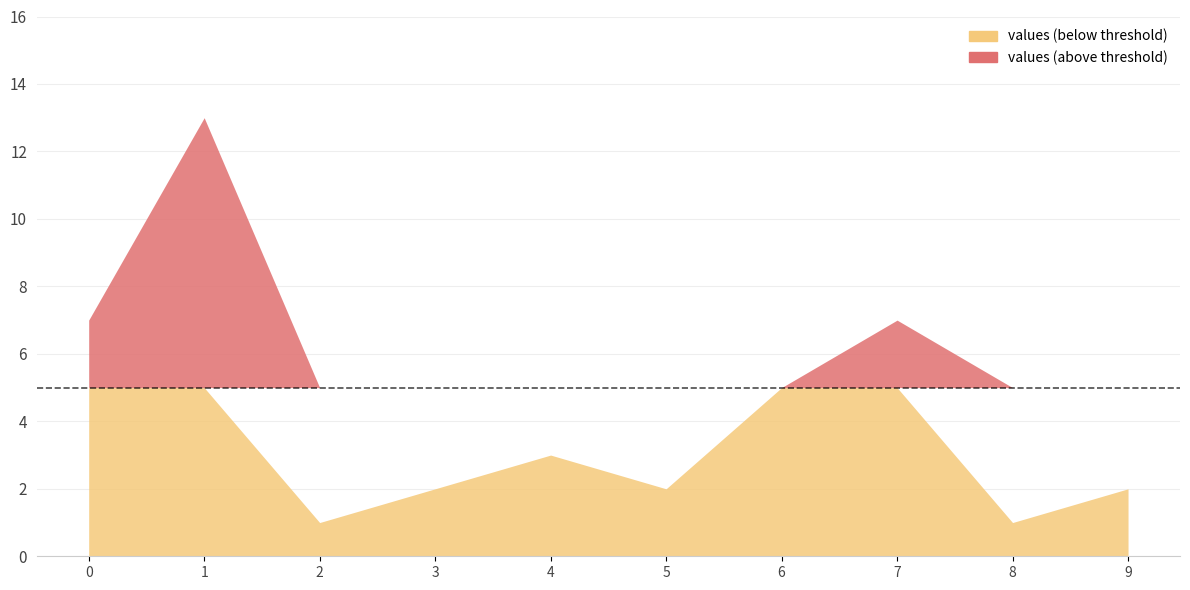

List the labels in order of value, smallest first.

2, 8, 3, 5, 9, 4, 6, 0, 7, 1